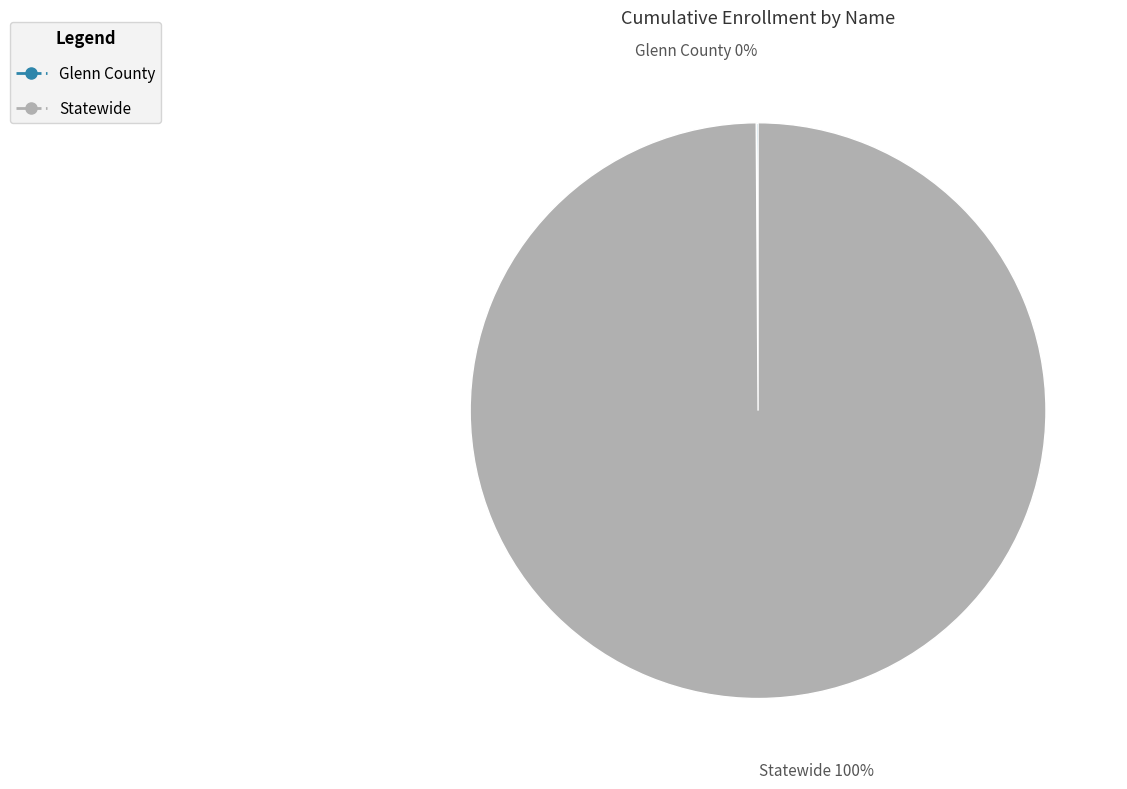

The Statewide slice represents 100% of the pie. True or false?

True